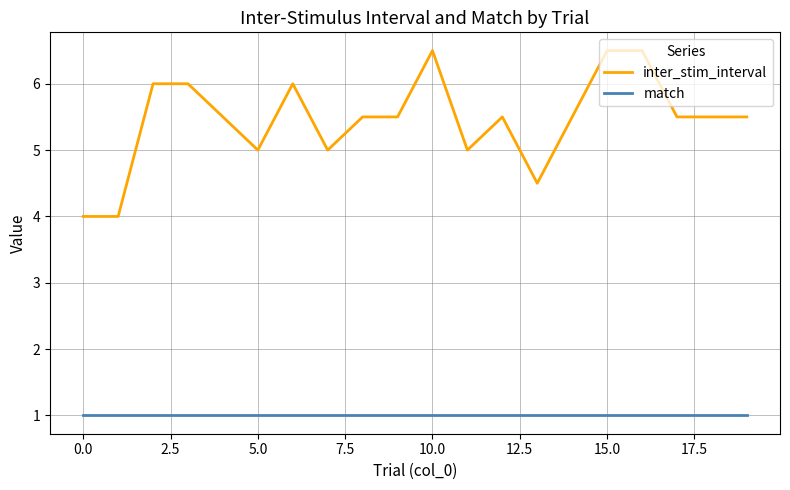

True or false: match and inter_stim_interval intersect in this chart.

False